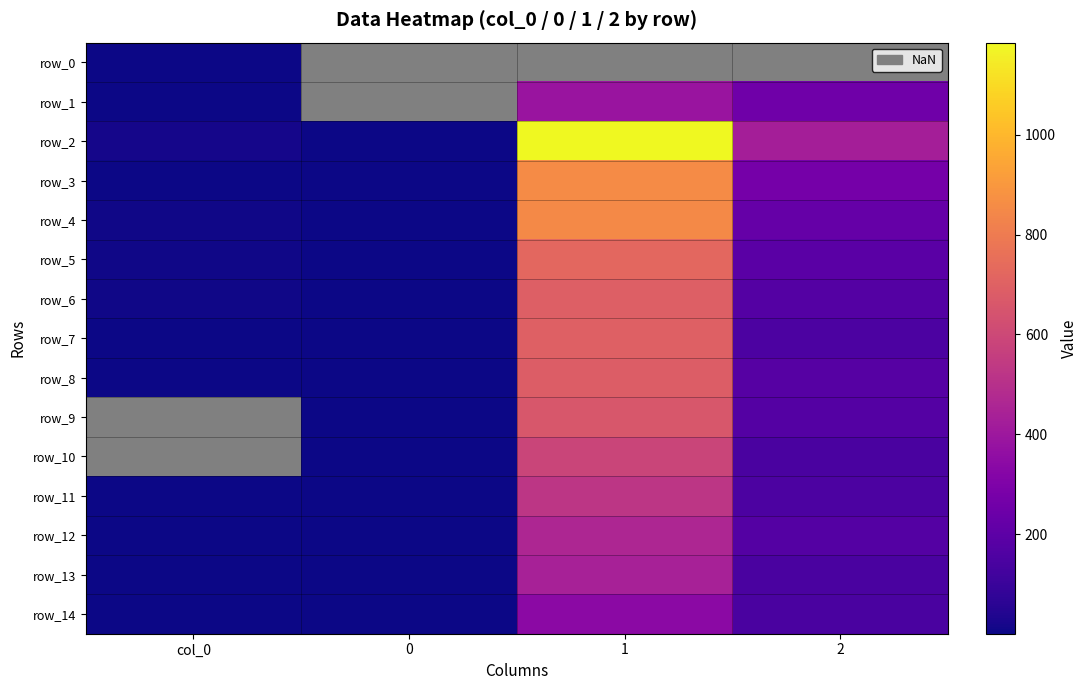

Which series has the widest spread of values?

row_2